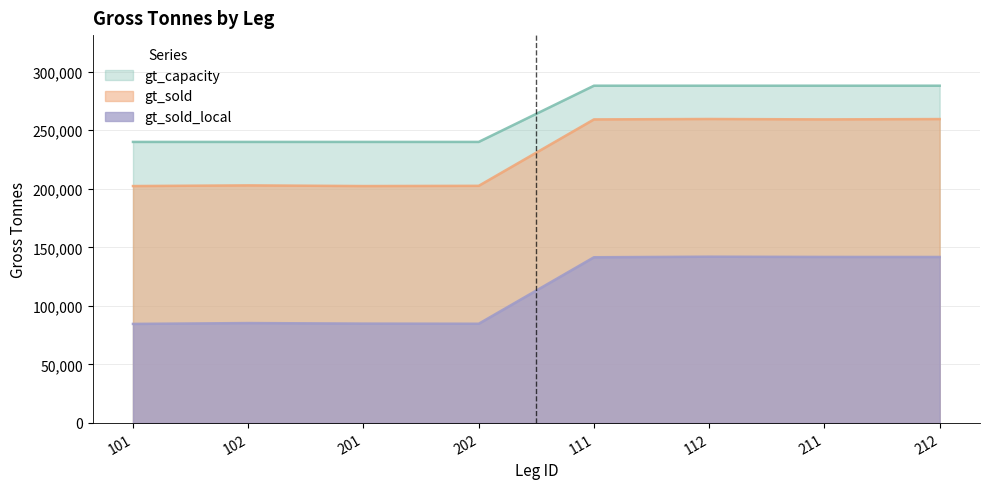

Where is the first local minimum for gt_sold_local?

202